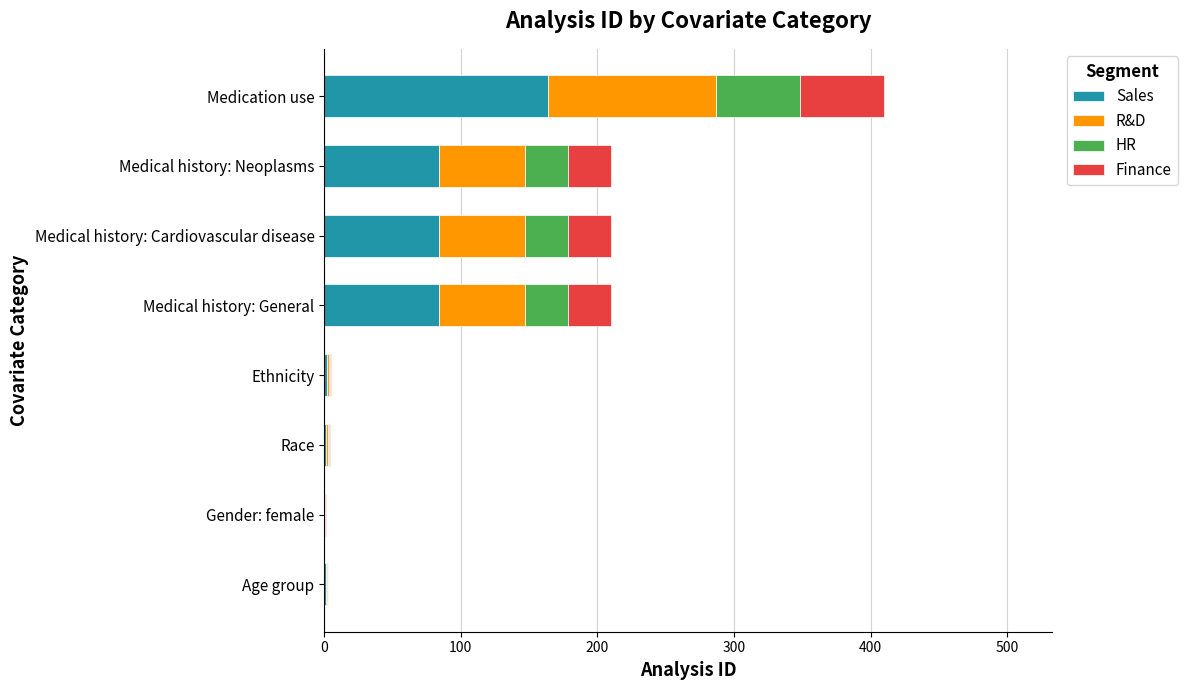

At which category is the sum across all series the highest?

Medication use